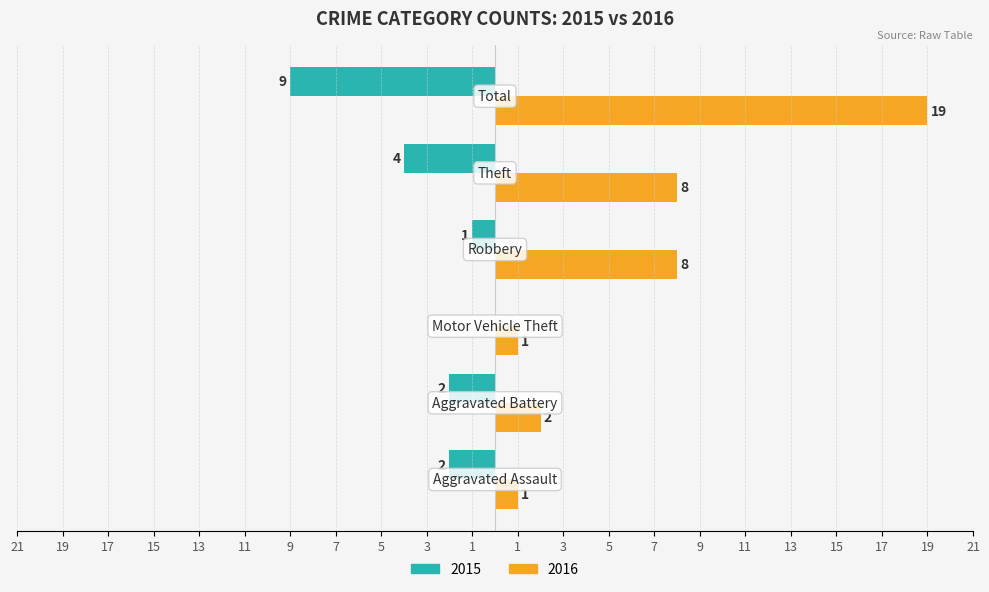

What are all the series names shown in the legend?

2015, 2016